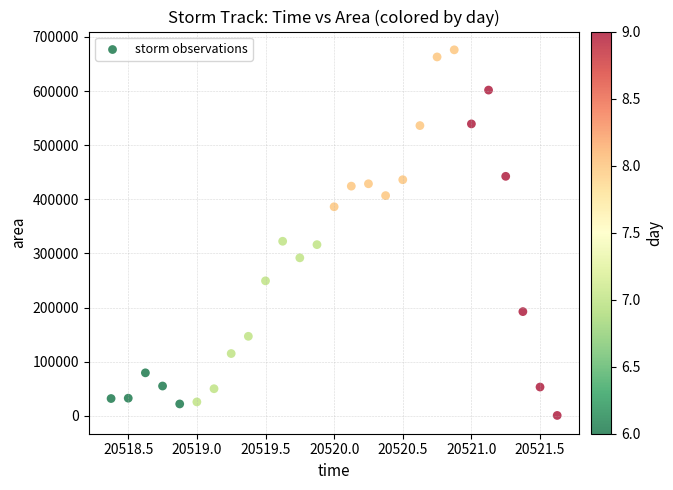

How many points are shown in the scatter plot?

27